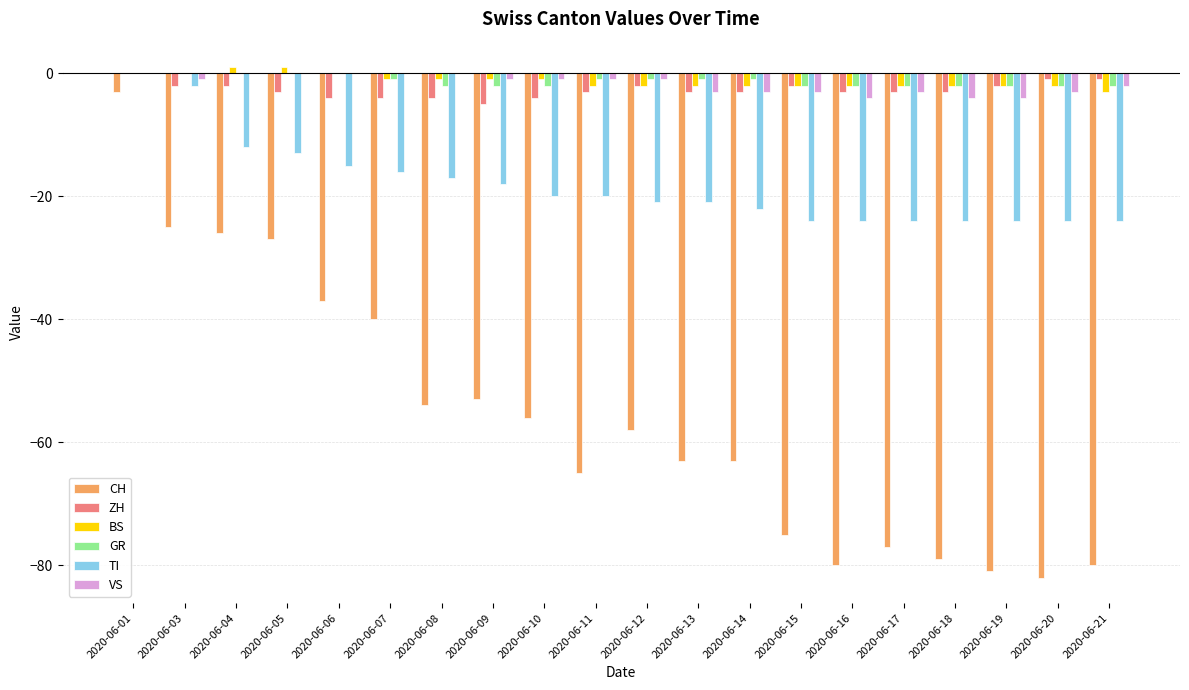

Which series changed the most between 2020-06-01 and 2020-06-19?

CH